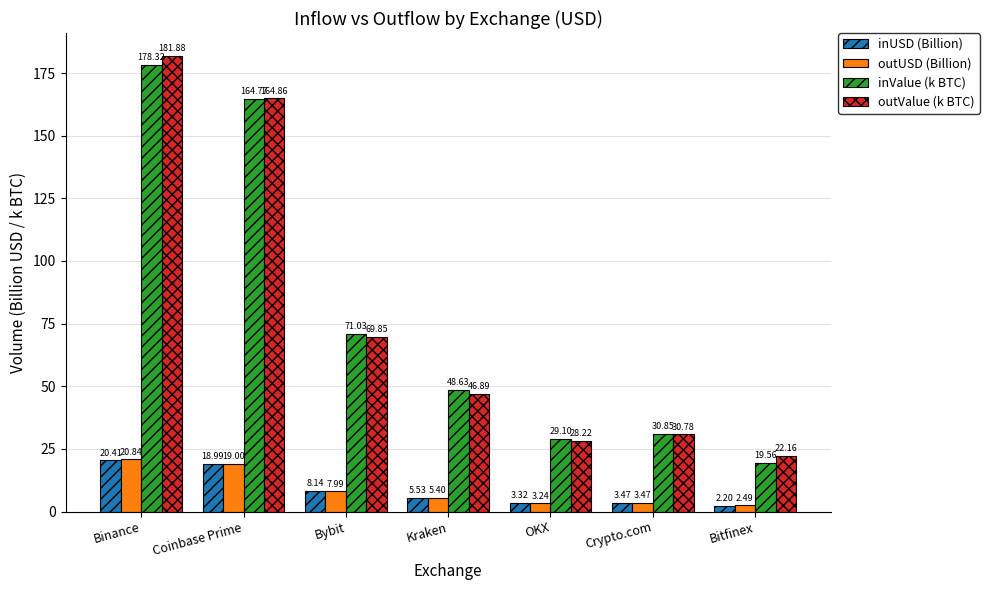

At how many categories does at least one series exceed 121?

2